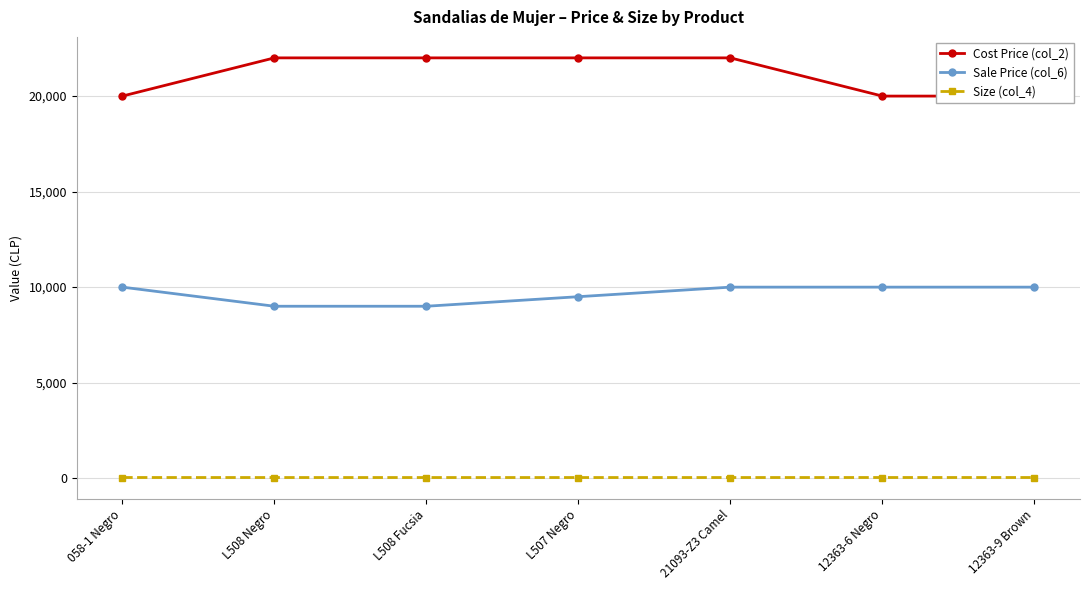

Between 12363-9 Brown and L508 Negro, which is larger?

L508 Negro